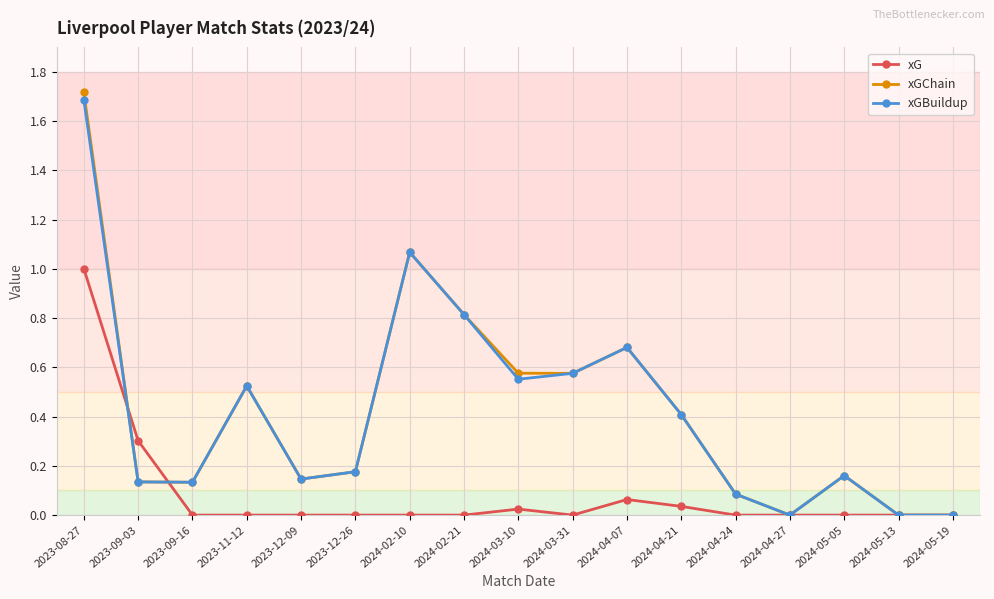

What position from the left is 2024-02-21?

8